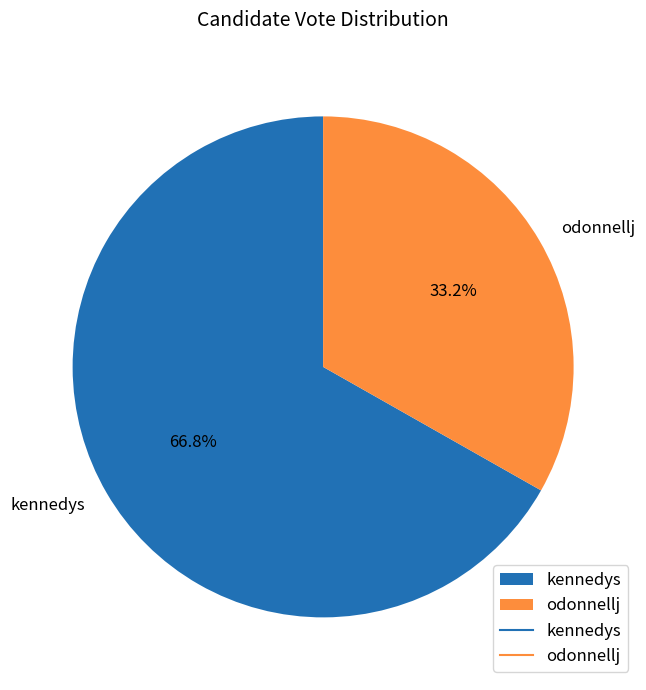

Do odonnellj and kennedys together represent more than half of the pie?

Yes